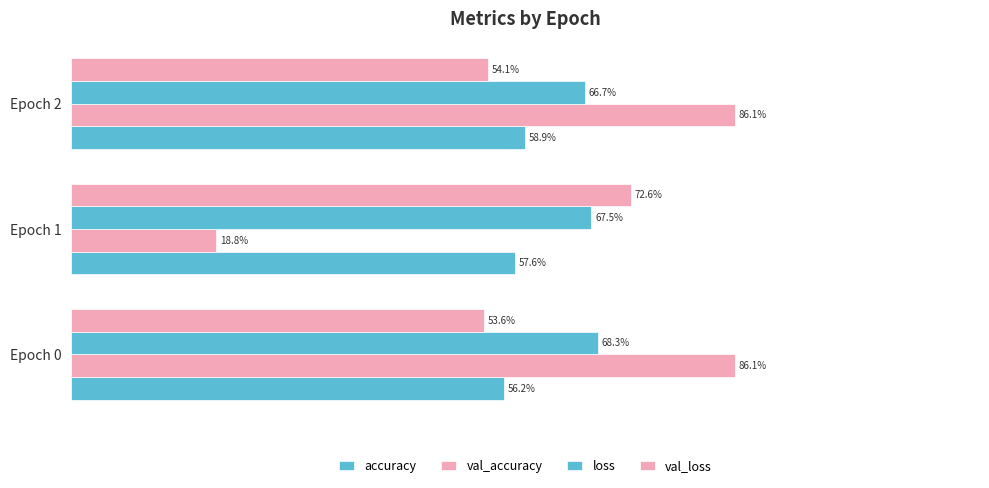

Reading left to right, what are all the values shown in this chart?

accuracy: 0.6	0.6	0.6
val_accuracy: 0.9	0.2	0.9
loss: 0.7	0.7	0.7
val_loss: 0.5	0.7	0.5